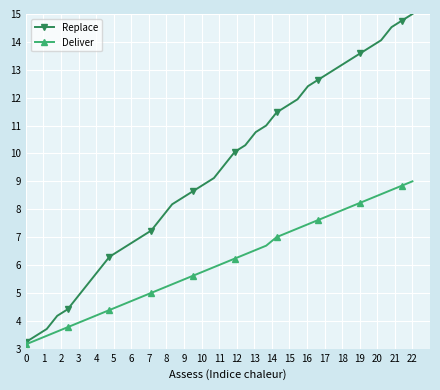

Which series has the widest spread of values?

Replace